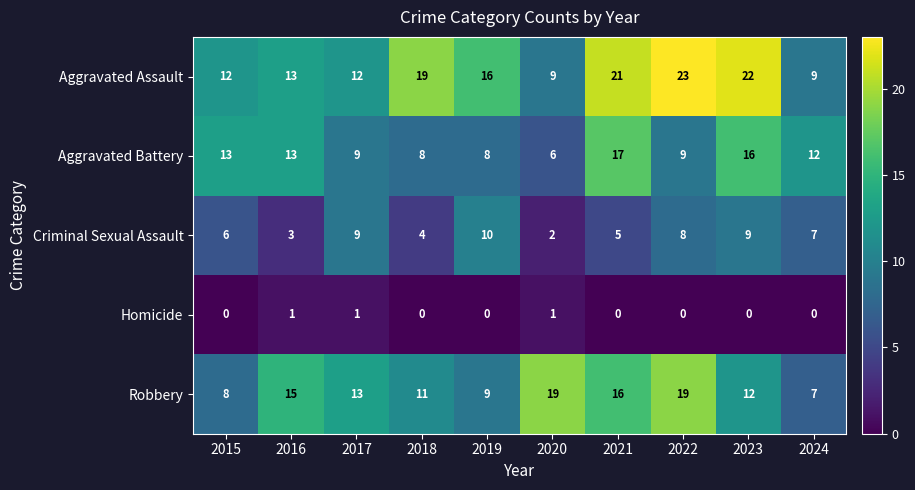

List the series in order of their peak value, lowest first.

Homicide, Criminal Sexual Assault, Aggravated Battery, Robbery, Aggravated Assault